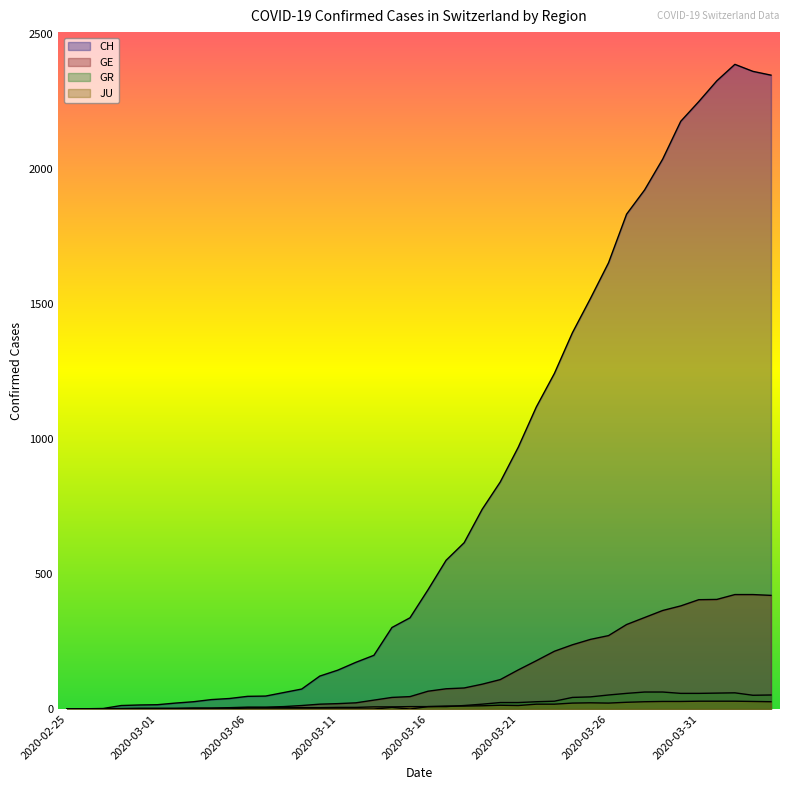

Does the chart display data point markers on the line(s)?

No